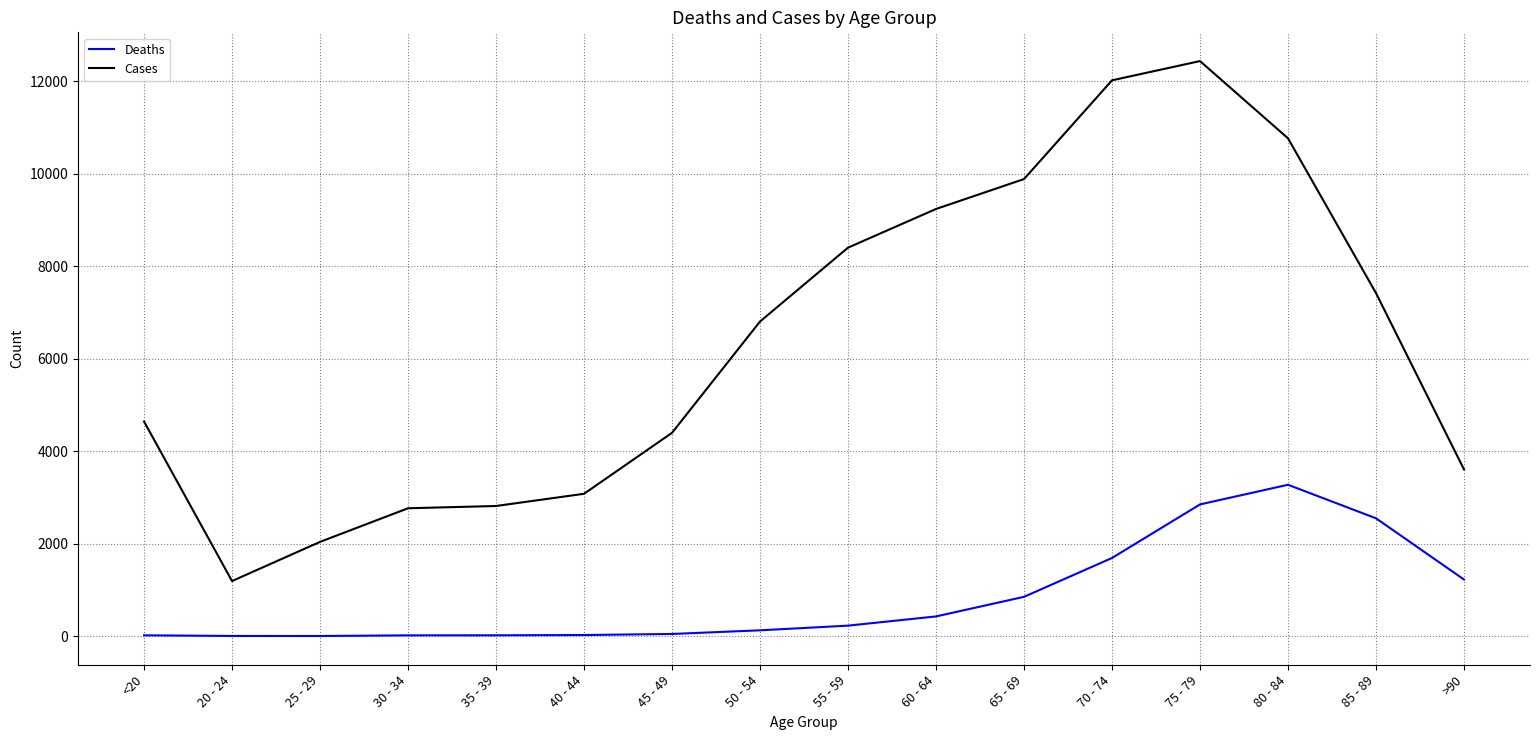

True or false: Deaths has a value of 850 at 65 - 69.

True